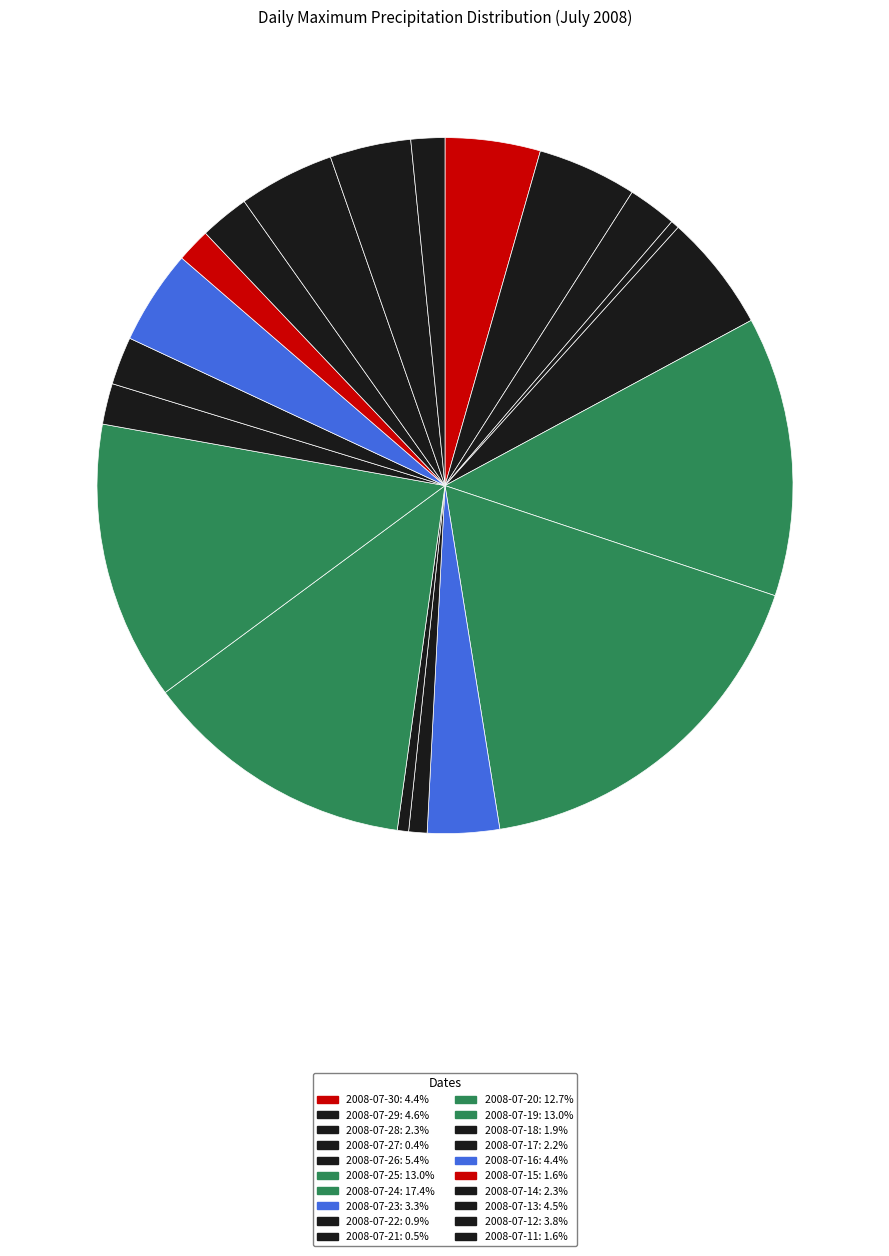

Count the number of slices in the pie.

20